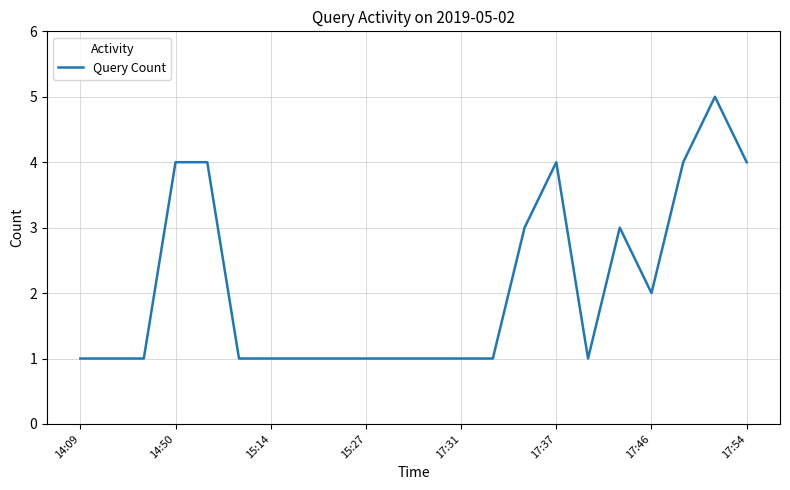

What is the difference between the maximum and minimum values?

4